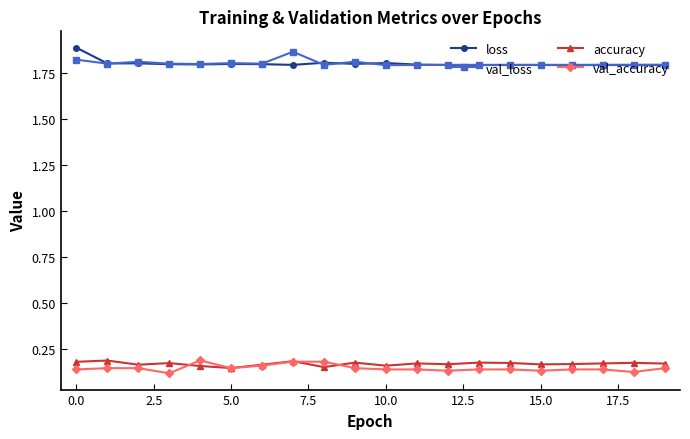

At how many categories does at least one series exceed 0?

20